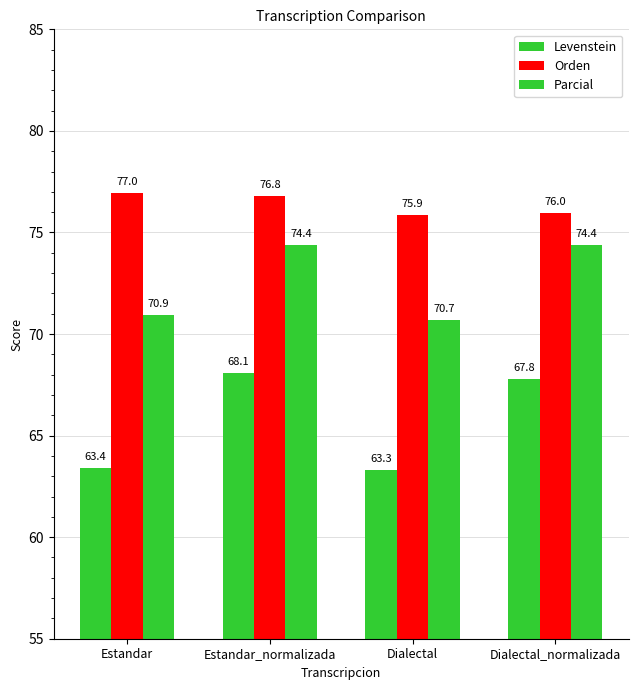

How many data points in Orden are above 76?

2